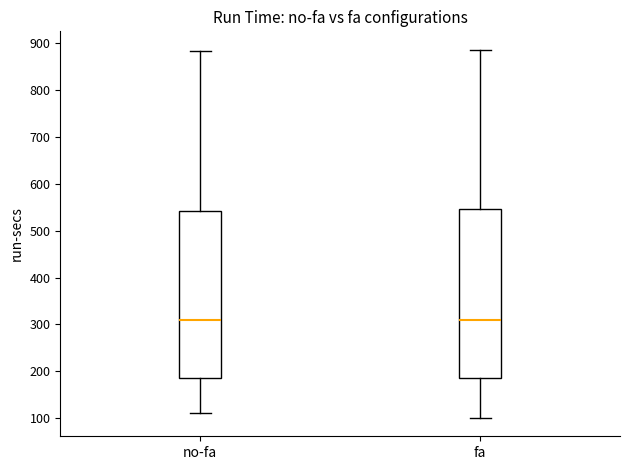

Reading left to right, read every box against the y-axis: the position of its median line, the range the box covers, and the ends of its whiskers. The values are not printed on the chart, so give them approximately, as read against the axis.

no-fa: median 310, box 190 to 540, whiskers 110 to 880
fa: median 310, box 190 to 550, whiskers 100 to 890